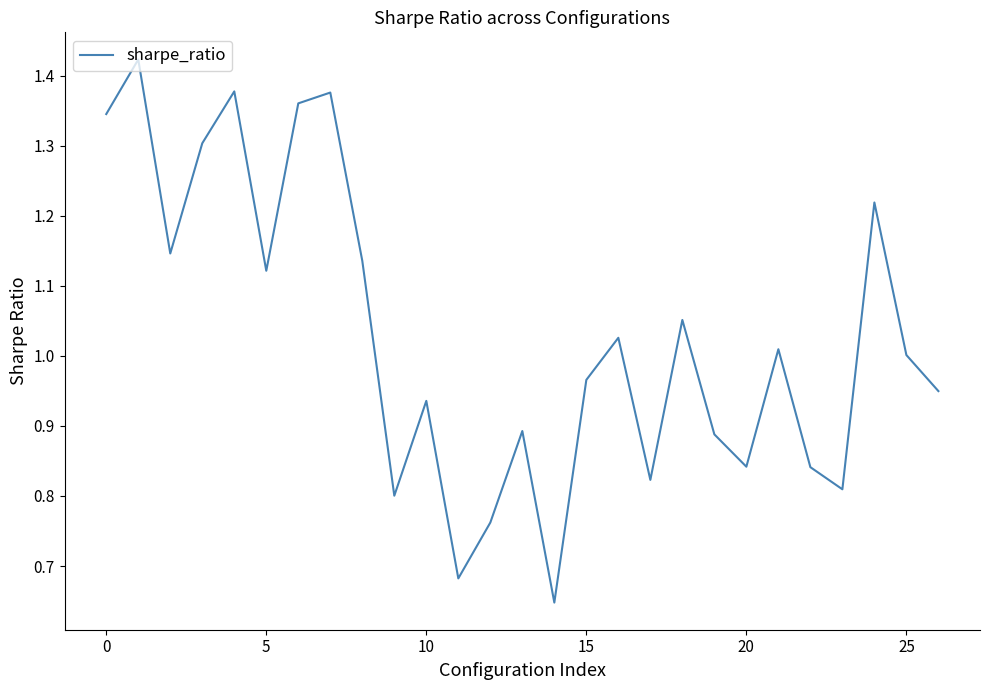

Does the chart display data point markers on the line(s)?

No